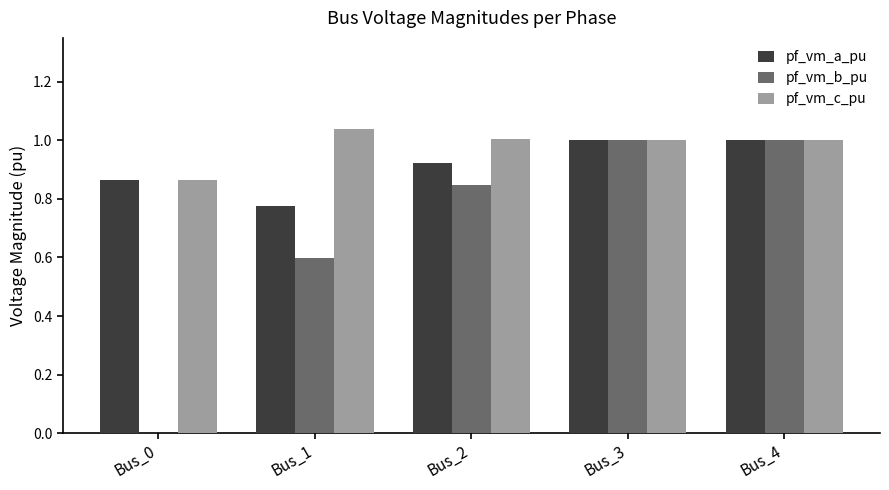

What is the sum of the pf_vm_c_pu values at Bus_3 and Bus_1?

2.0